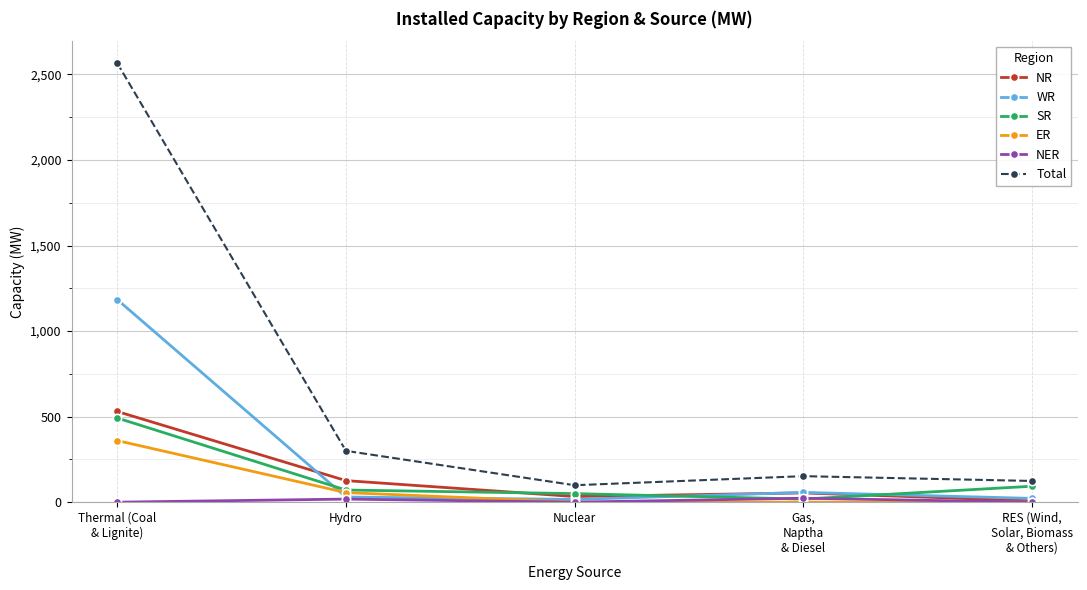

What is the label of the 4th point from the right?

Hydro